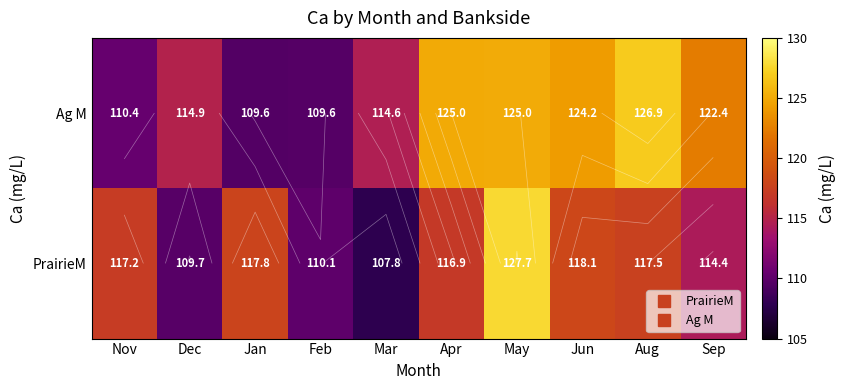

What is the minimum value for PrairieM?

107.8